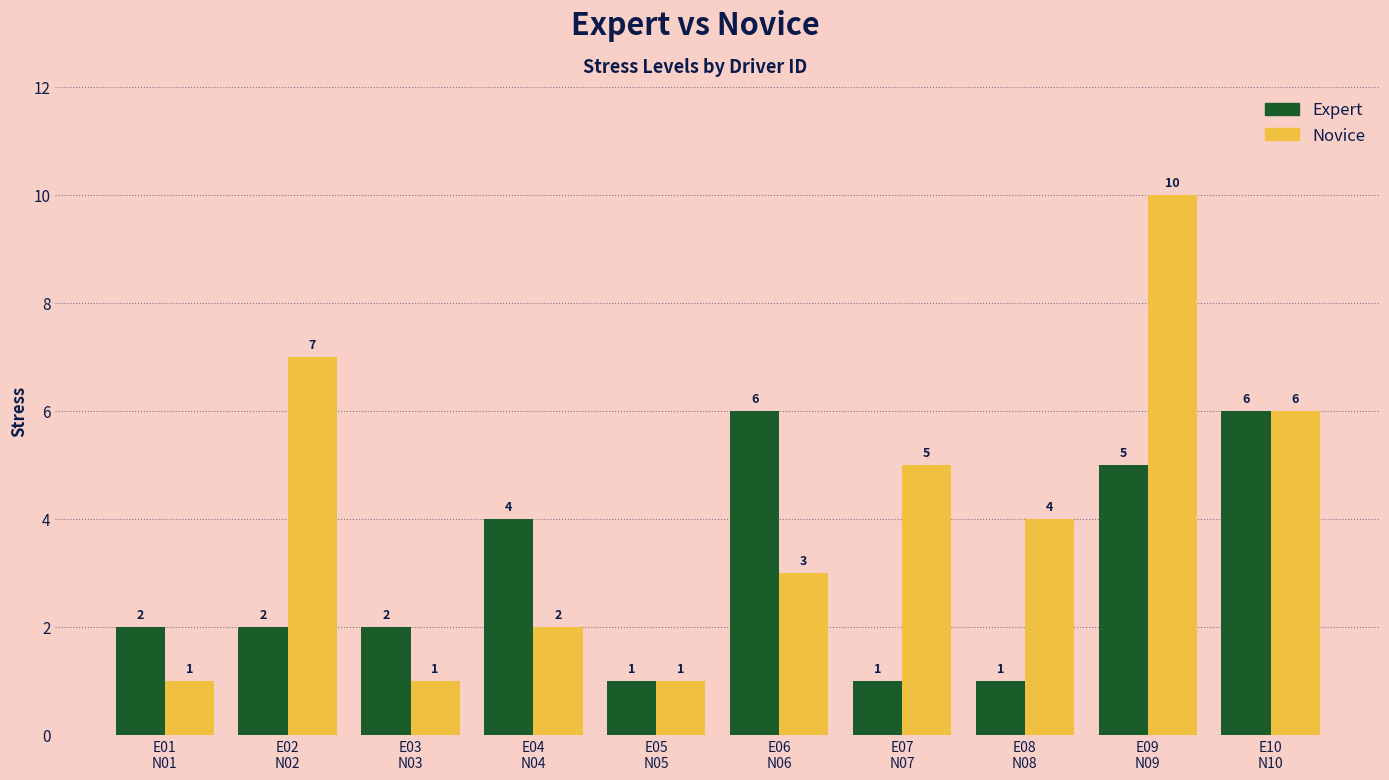

Reading right to left, what are all the values shown in this chart?

Expert: E10
N10=6	E09
N09=5	E08
N08=1	E07
N07=1	E06
N06=6	E05
N05=1	E04
N04=4	E03
N03=2	E02
N02=2	E01
N01=2
Novice: E10
N10=6	E09
N09=10	E08
N08=4	E07
N07=5	E06
N06=3	E05
N05=1	E04
N04=2	E03
N03=1	E02
N02=7	E01
N01=1